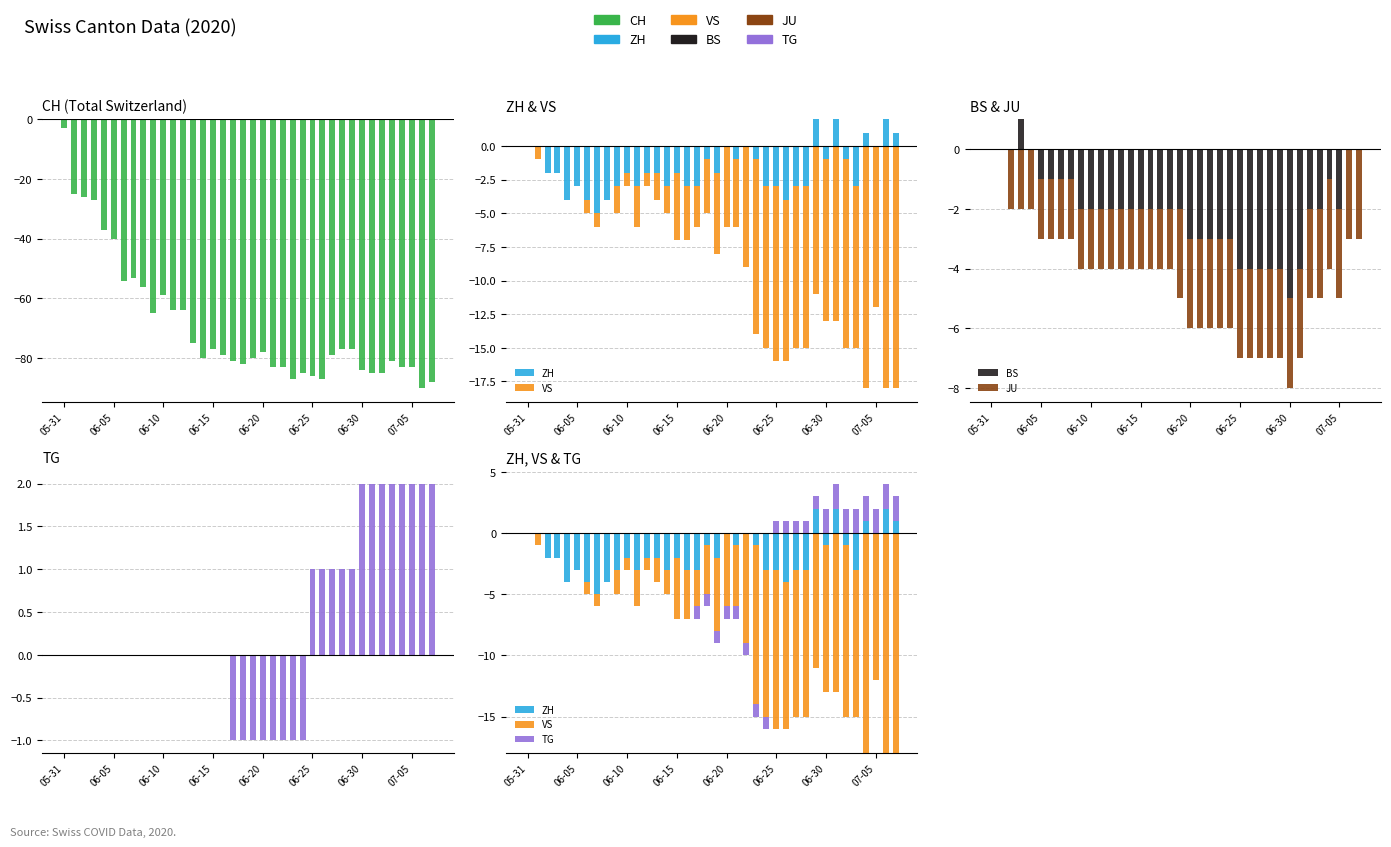

How many bars are there in each group?

6